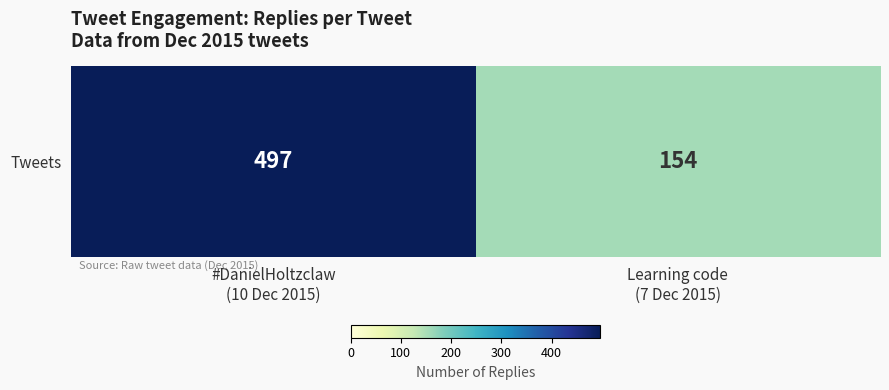

Is it true that the value at Learning code
(7 Dec 2015) is 237?

False